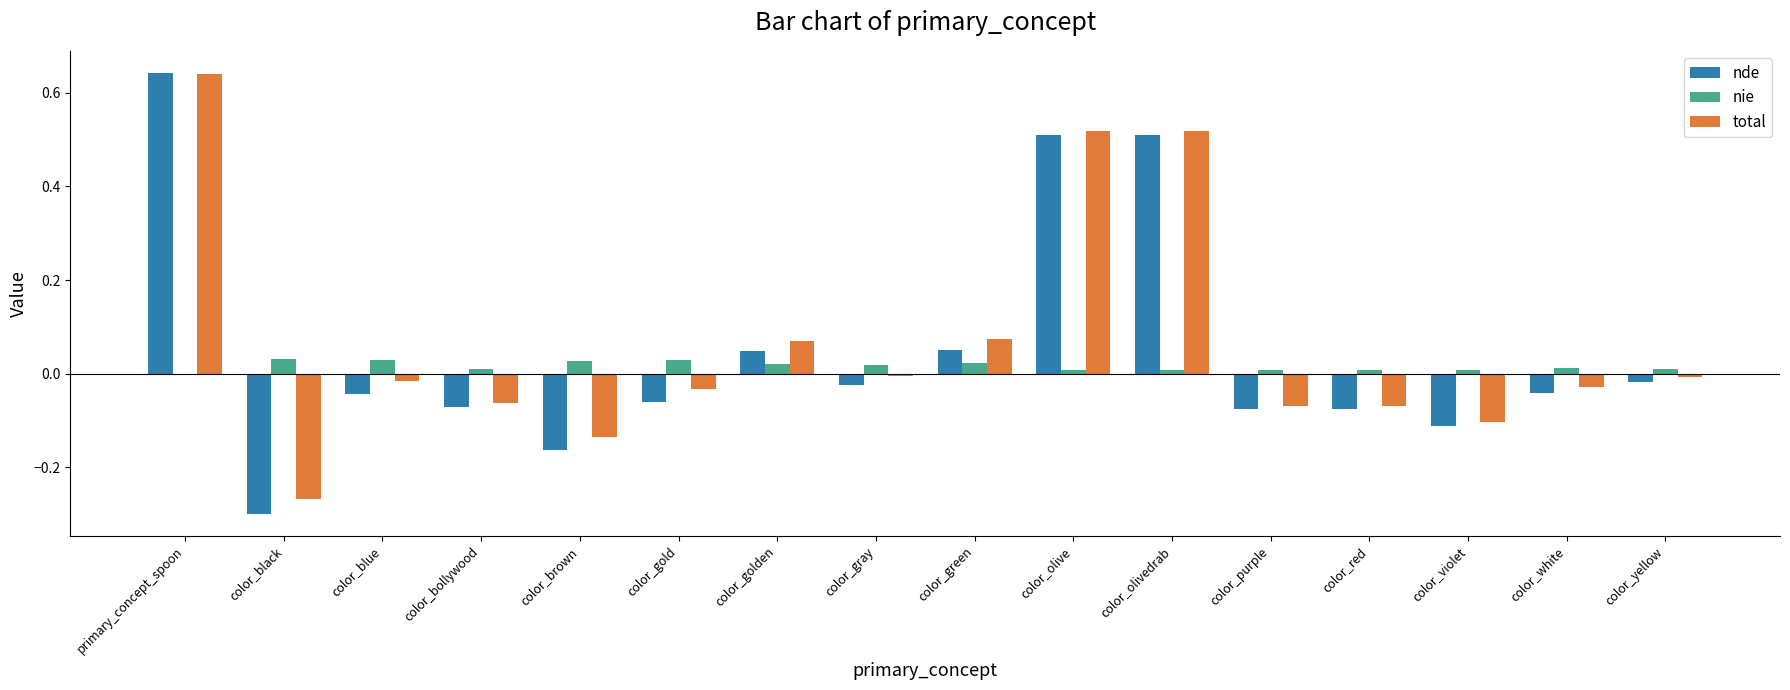

At which category is the sum across all series the highest?

primary_concept_spoon